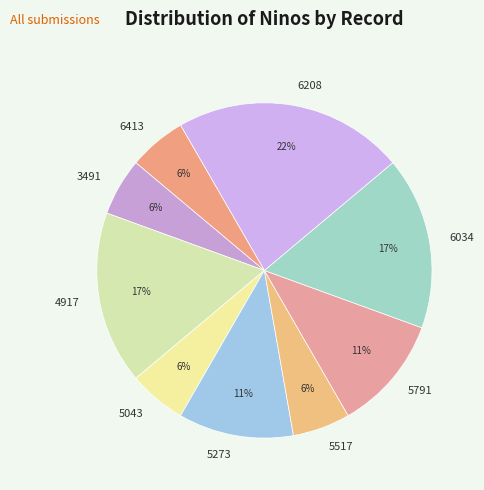

To the nearest percent, what percentage of the pie is 5791?

11%